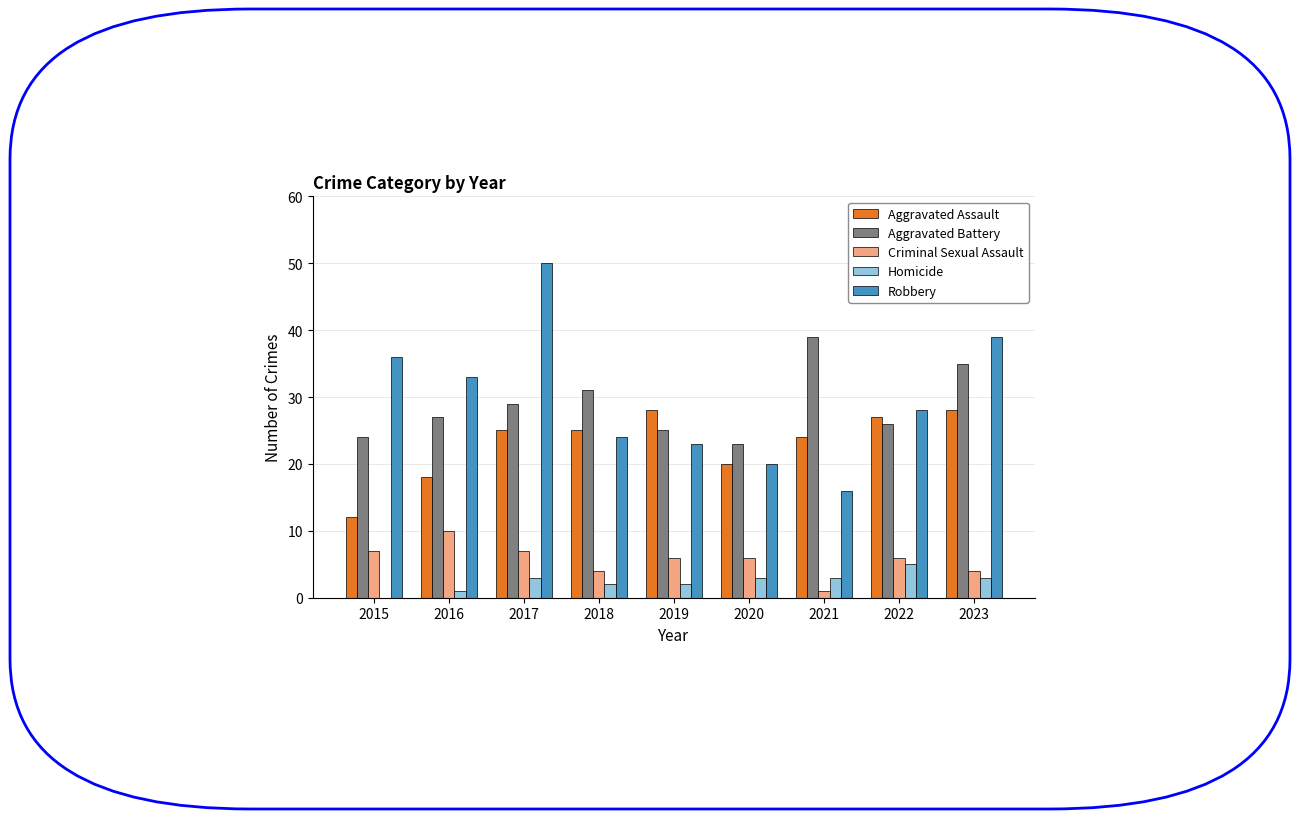

At which category is the sum across all series the highest?

2017